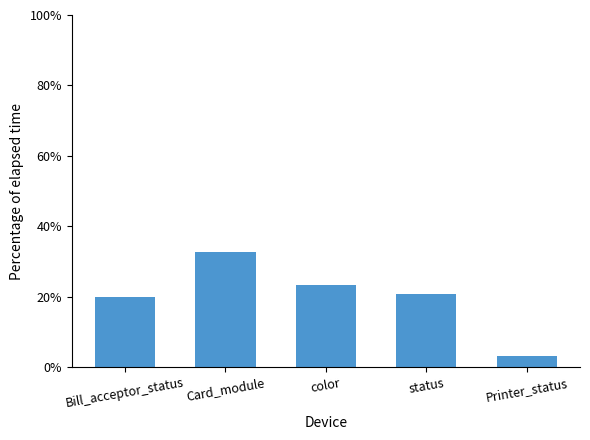

Which category has the highest value across all series?

Card_module